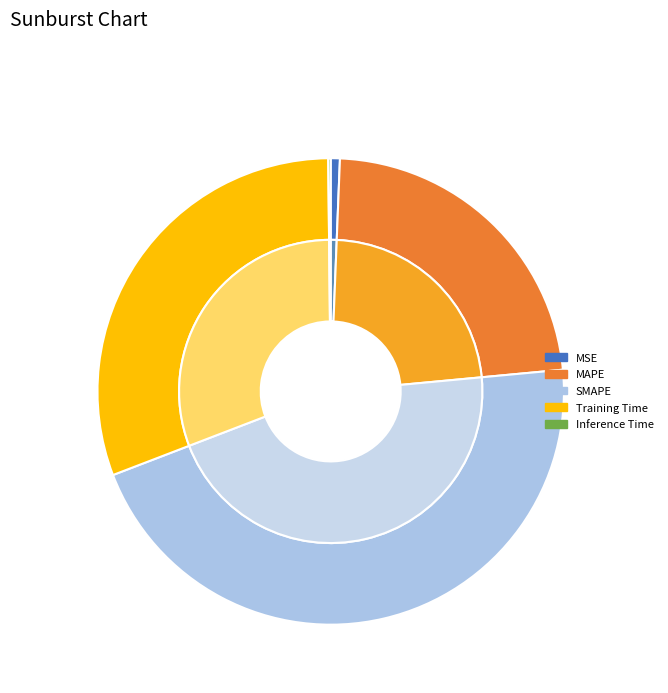

Which category has the biggest portion of the pie?

SMAPE